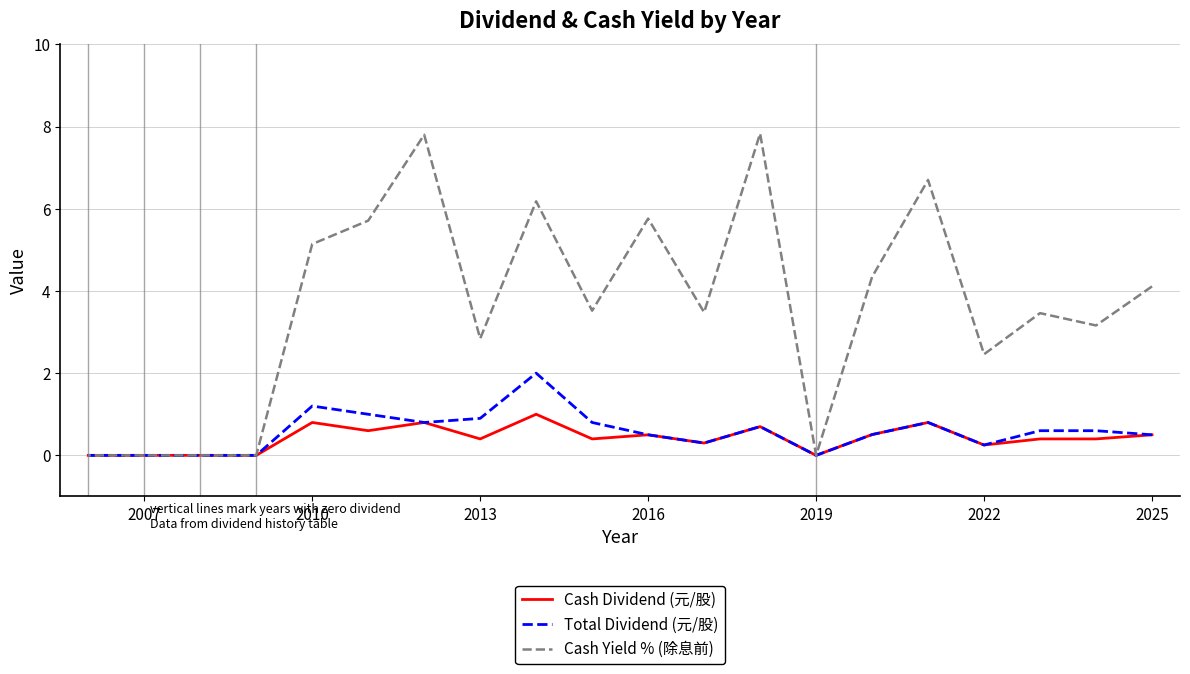

What are all the series names shown in the legend?

Cash Dividend (元/股), Total Dividend (元/股), Cash Yield % (除息前)